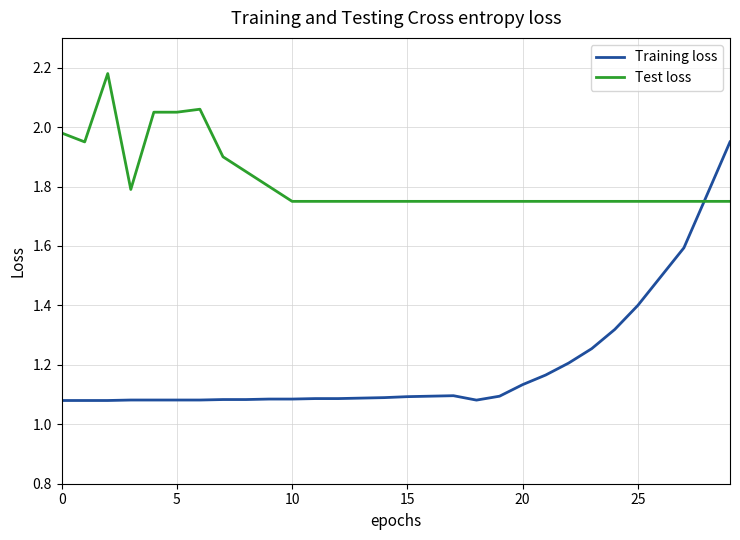

What is the difference between the maximum and minimum values in the Test loss series?

0.4